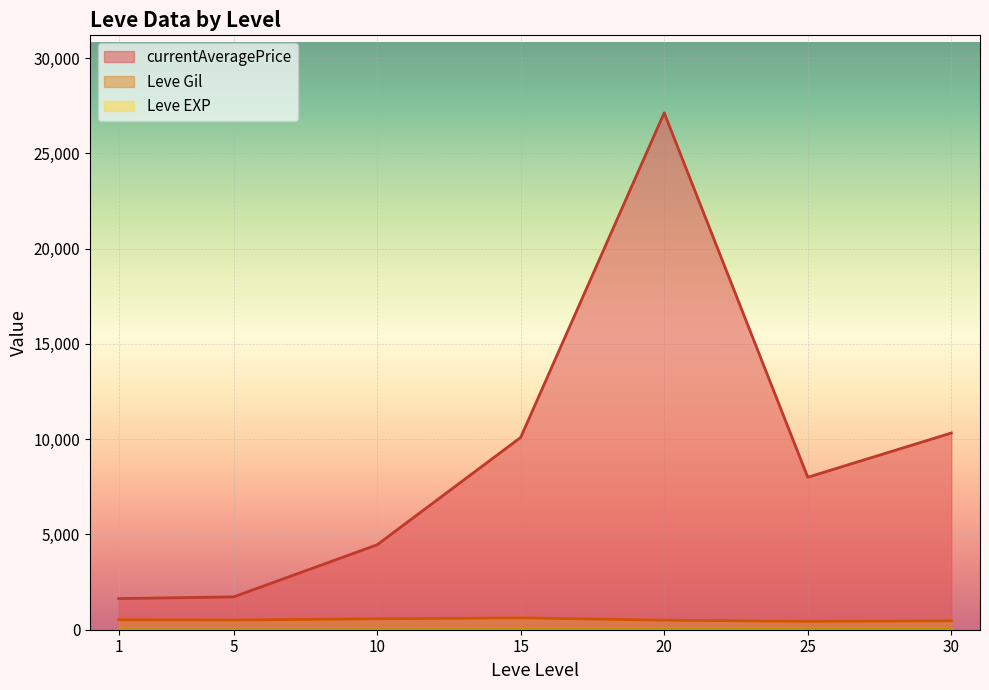

What is the maximum value shown in the chart?

27127.5